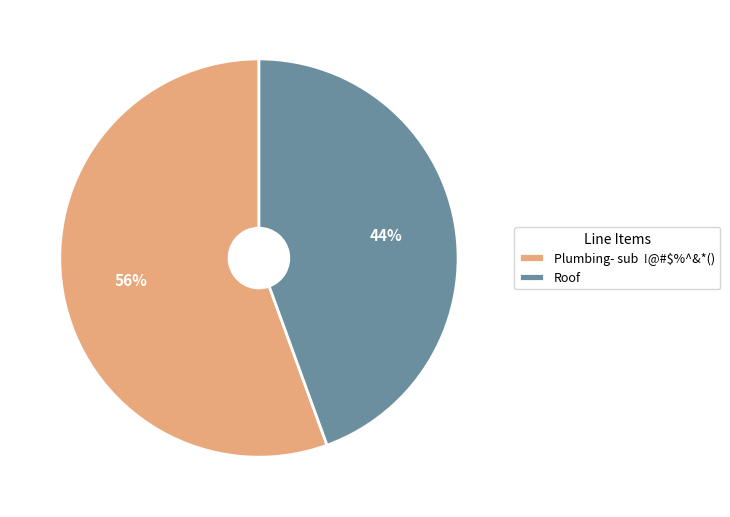

Do Roof and Plumbing- sub !@#$%^&*() together represent more than half of the pie?

Yes